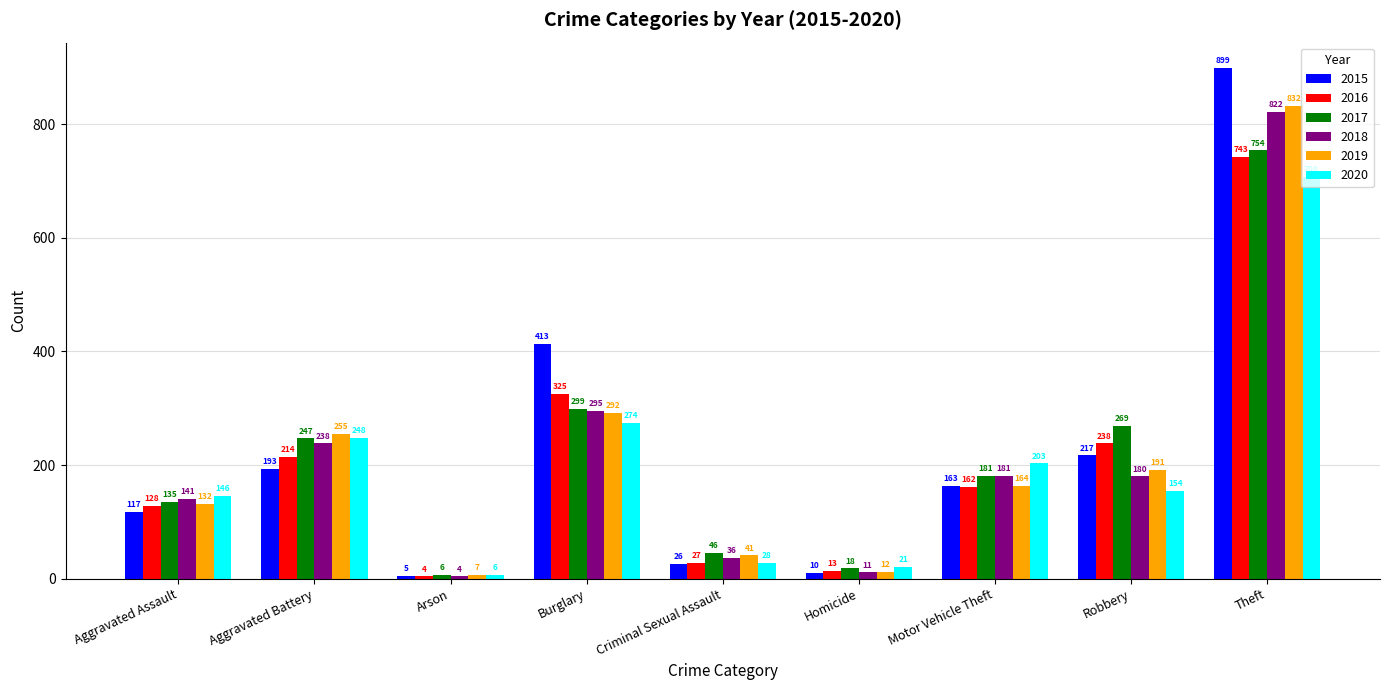

Reading right to left, what are all the values shown in this chart?

2015: Theft=899	Robbery=217	Motor Vehicle Theft=163	Homicide=10	Criminal Sexual Assault=26	Burglary=413	Arson=5	Aggravated Battery=193	Aggravated Assault=117
2016: Theft=743	Robbery=238	Motor Vehicle Theft=162	Homicide=13	Criminal Sexual Assault=27	Burglary=325	Arson=4	Aggravated Battery=214	Aggravated Assault=128
2017: Theft=754	Robbery=269	Motor Vehicle Theft=181	Homicide=18	Criminal Sexual Assault=46	Burglary=299	Arson=6	Aggravated Battery=247	Aggravated Assault=135
2018: Theft=822	Robbery=180	Motor Vehicle Theft=181	Homicide=11	Criminal Sexual Assault=36	Burglary=295	Arson=4	Aggravated Battery=238	Aggravated Assault=141
2019: Theft=832	Robbery=191	Motor Vehicle Theft=164	Homicide=12	Criminal Sexual Assault=41	Burglary=292	Arson=7	Aggravated Battery=255	Aggravated Assault=132
2020: Theft=708	Robbery=154	Motor Vehicle Theft=203	Homicide=21	Criminal Sexual Assault=28	Burglary=274	Arson=6	Aggravated Battery=248	Aggravated Assault=146